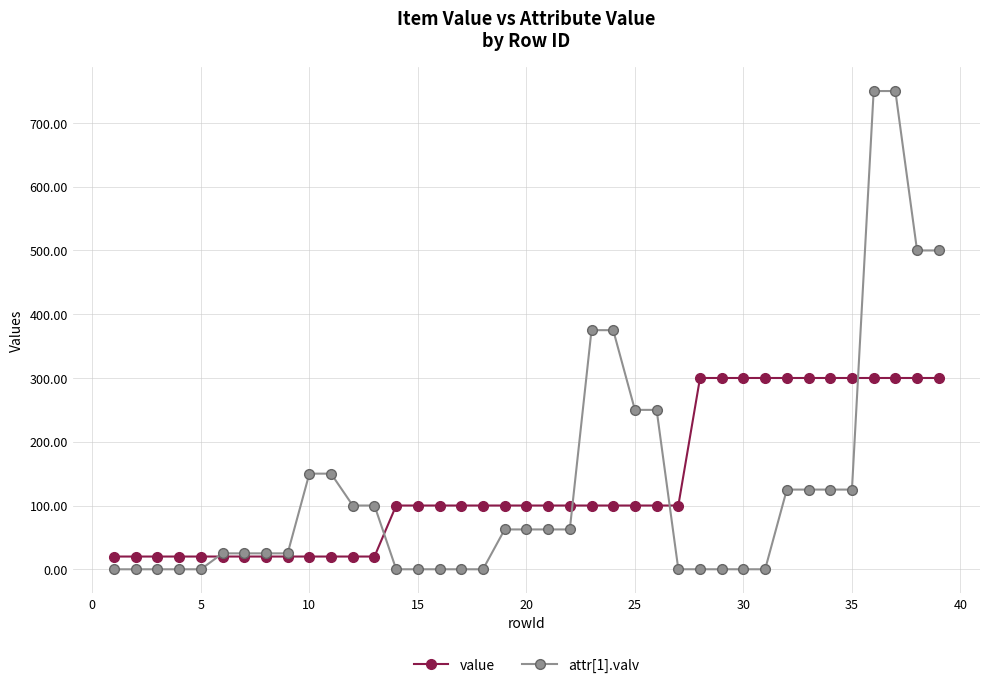

What is the difference between the maximum and minimum values in the attr[1].valv series?

750.0